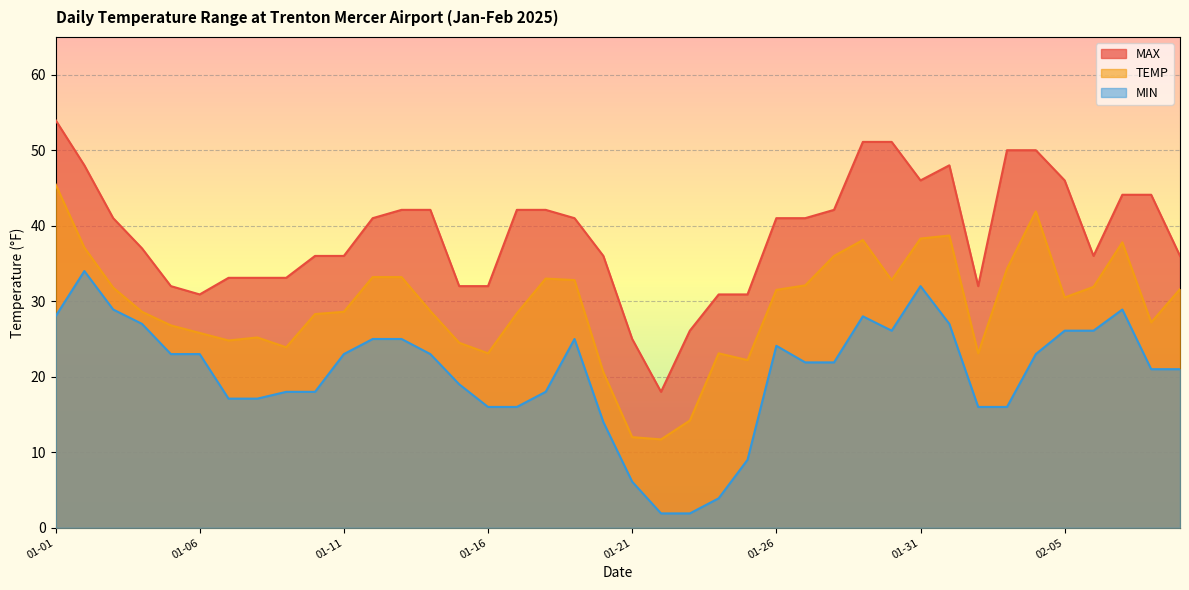

Rank the series by their average value, from highest to lowest.

MAX, TEMP, MIN